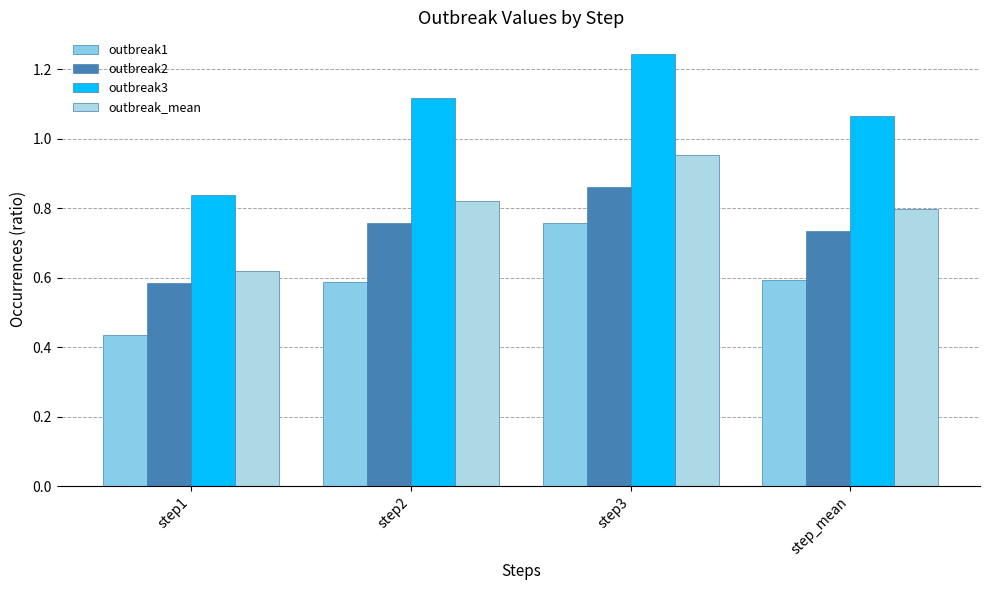

At which label does outbreak3 reach its peak?

step3